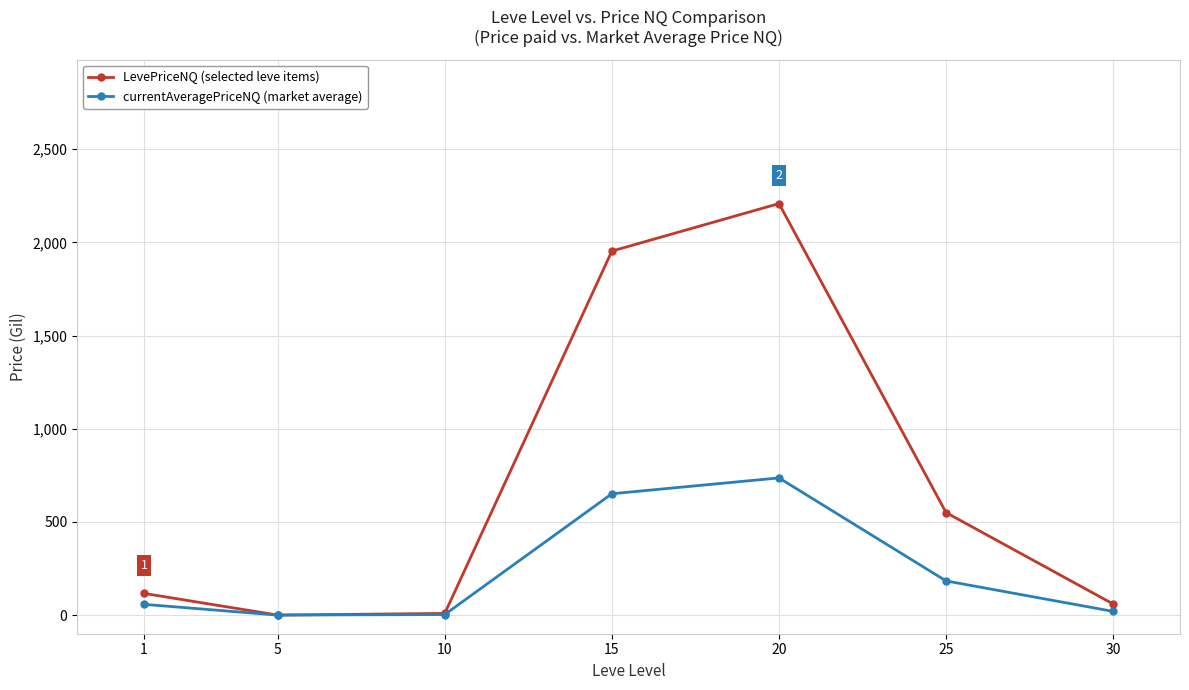

What is the greatest value displayed?

2208.0